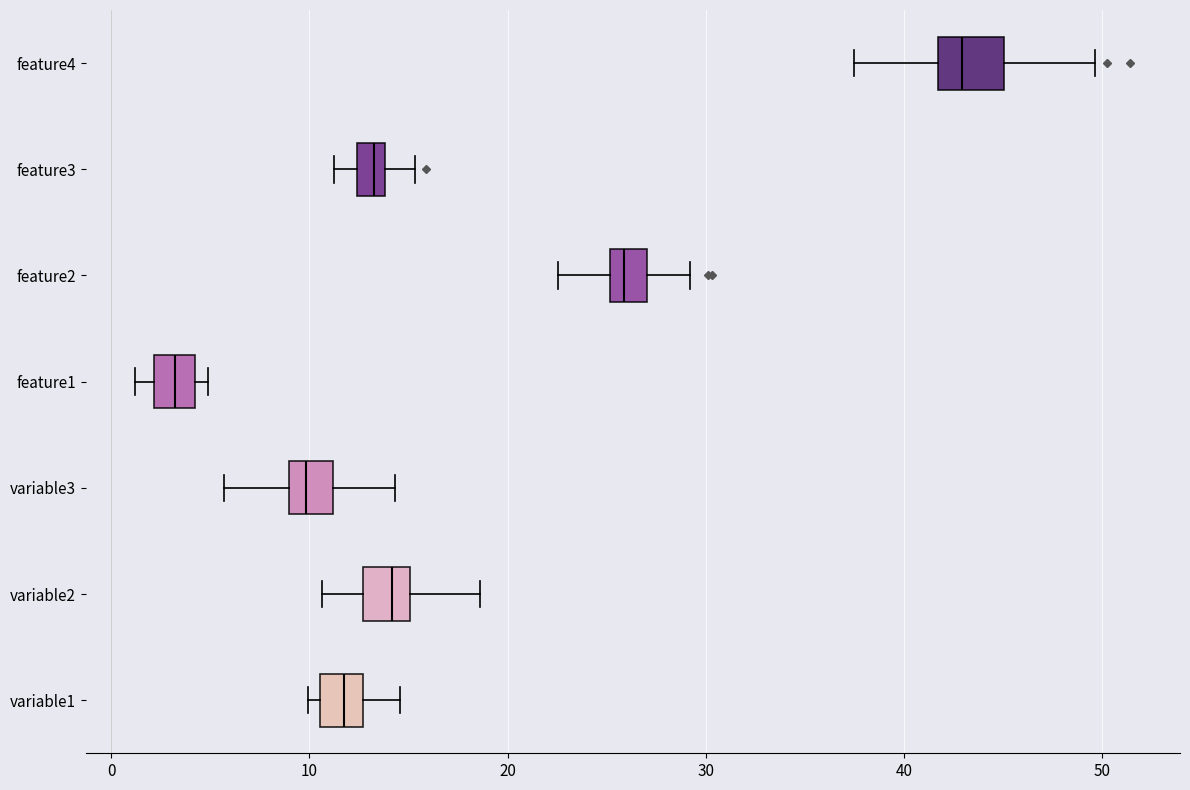

Which box's median line is the furthest to the right?

feature4